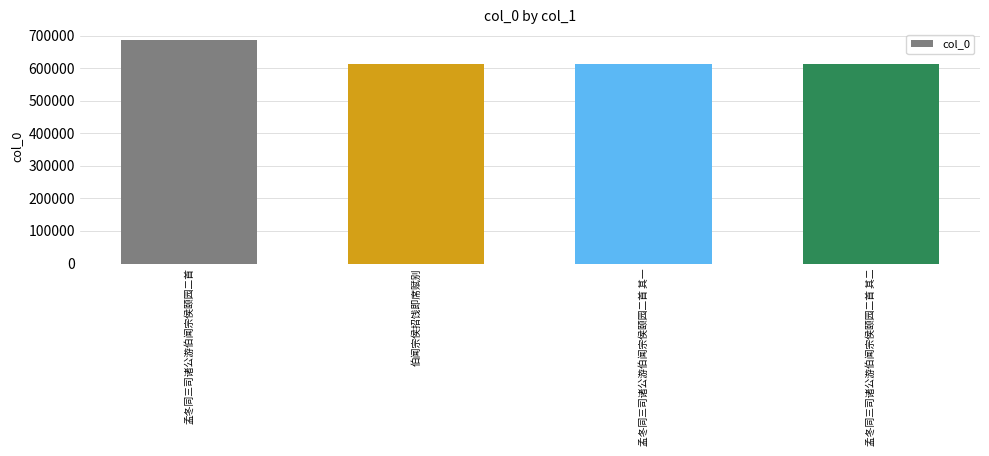

The chart shows a value of 612162 at 伯闻宗侯招饯即席赋别. True or false?

True